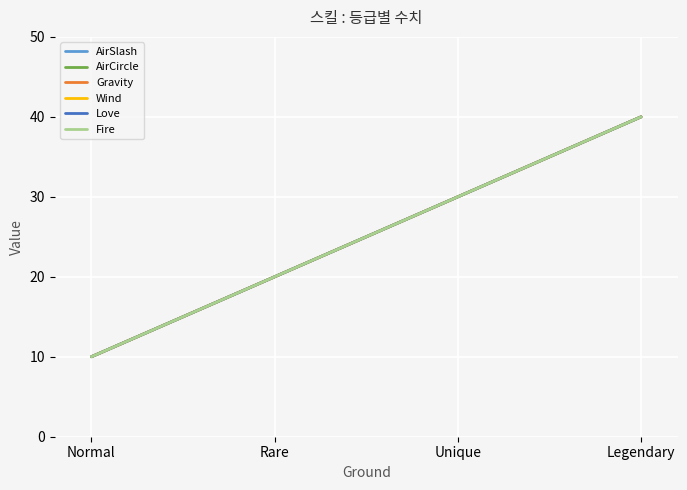

True or false: AirSlash has more than 1 interior local peaks.

False